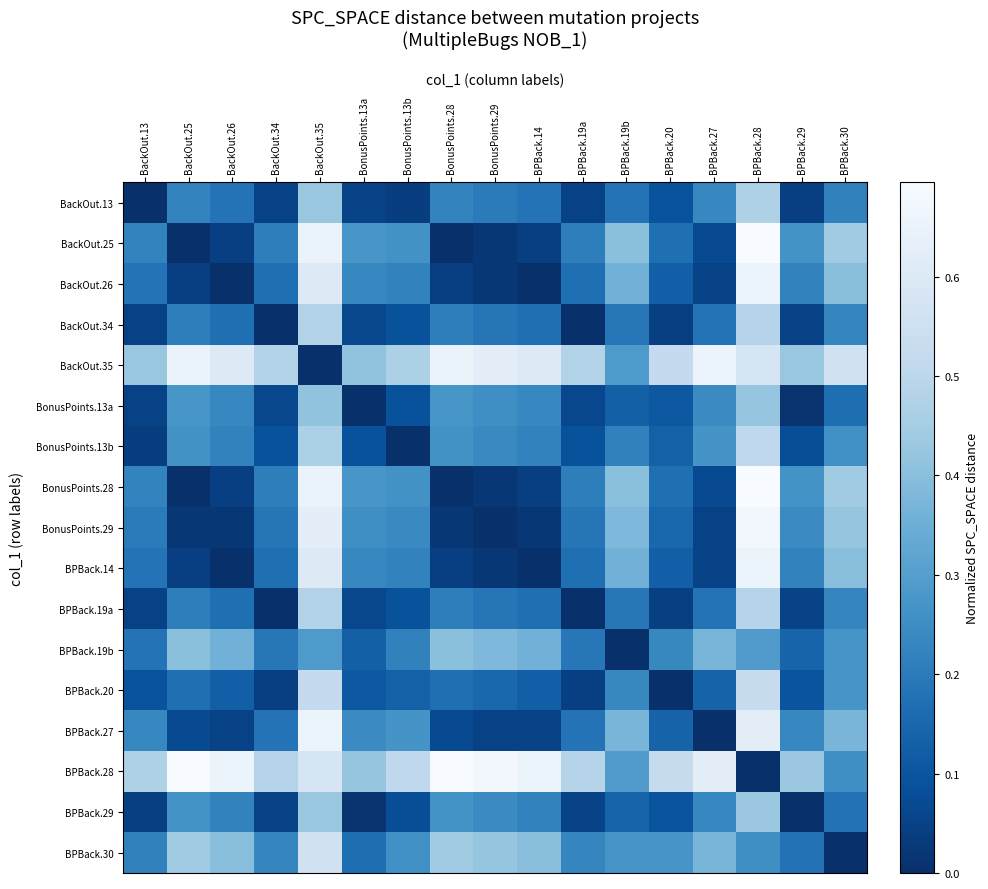

Which has a higher value, BonusPoints.13b or BonusPoints.13a?

BonusPoints.13a